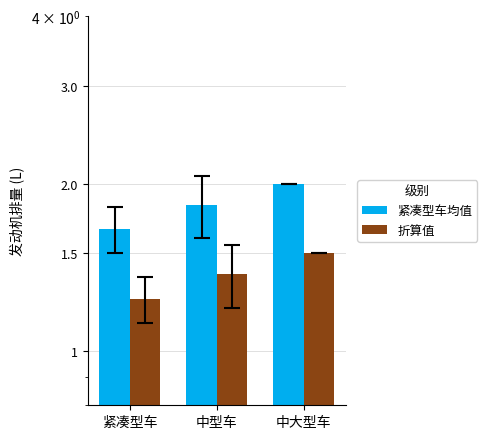

List the series in order of their overall mean, highest first.

紧凑型车均值, 折算值